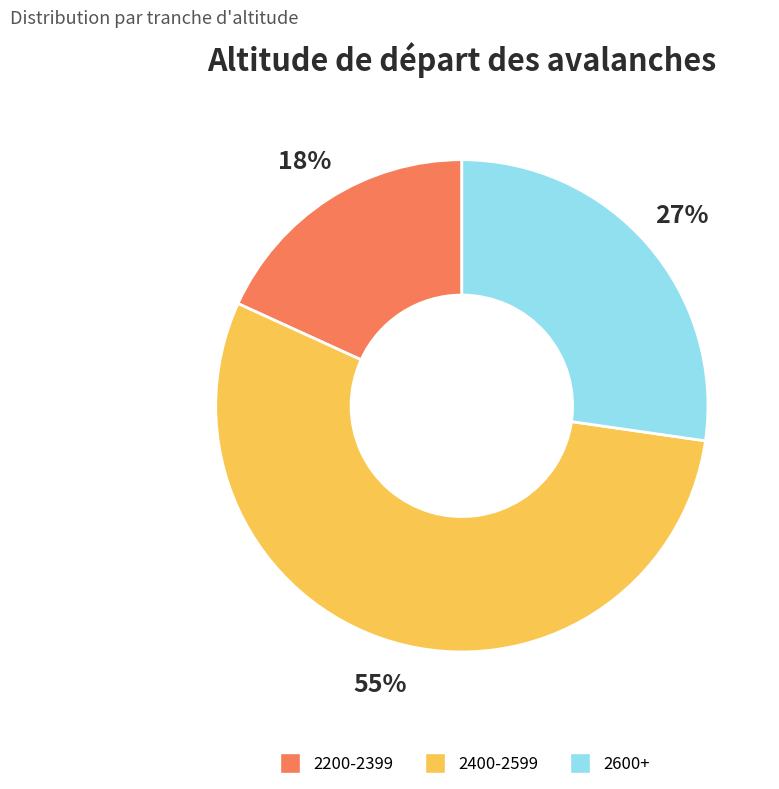

How many slices are in this pie chart?

3